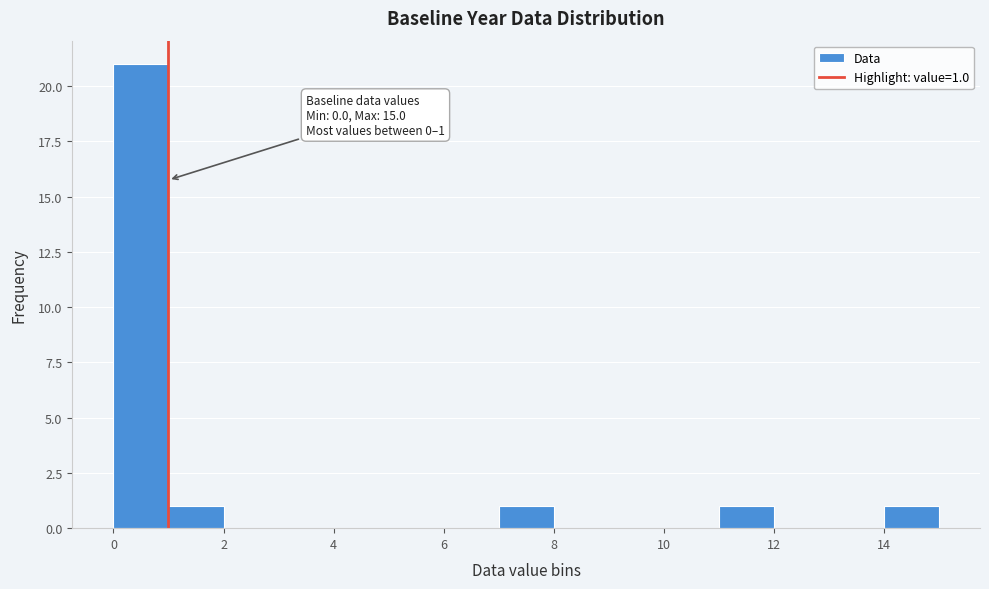

Over which range of the x-axis is the bar tallest?

0 to 1